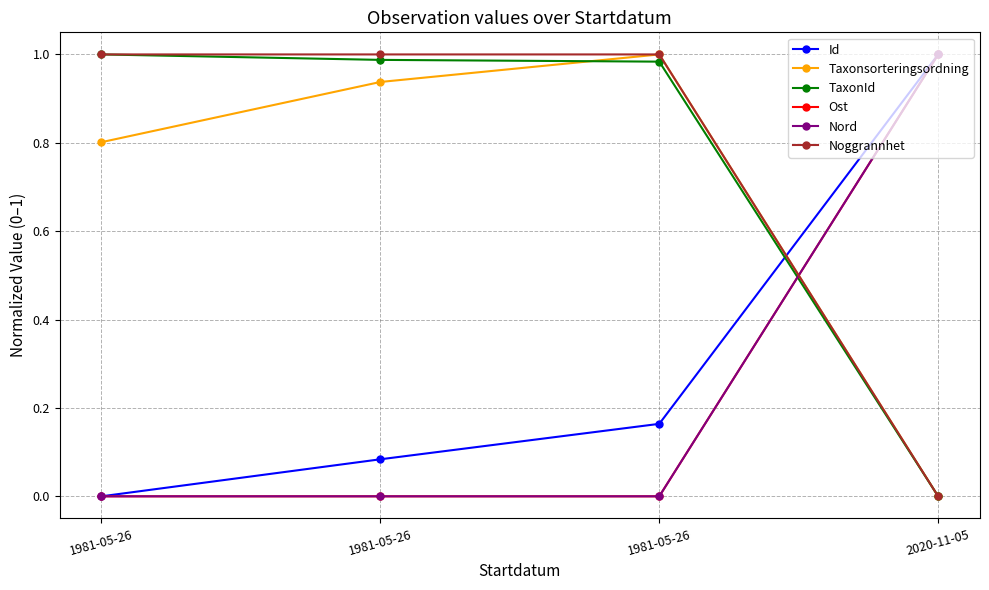

How many lines are shown in the chart?

6